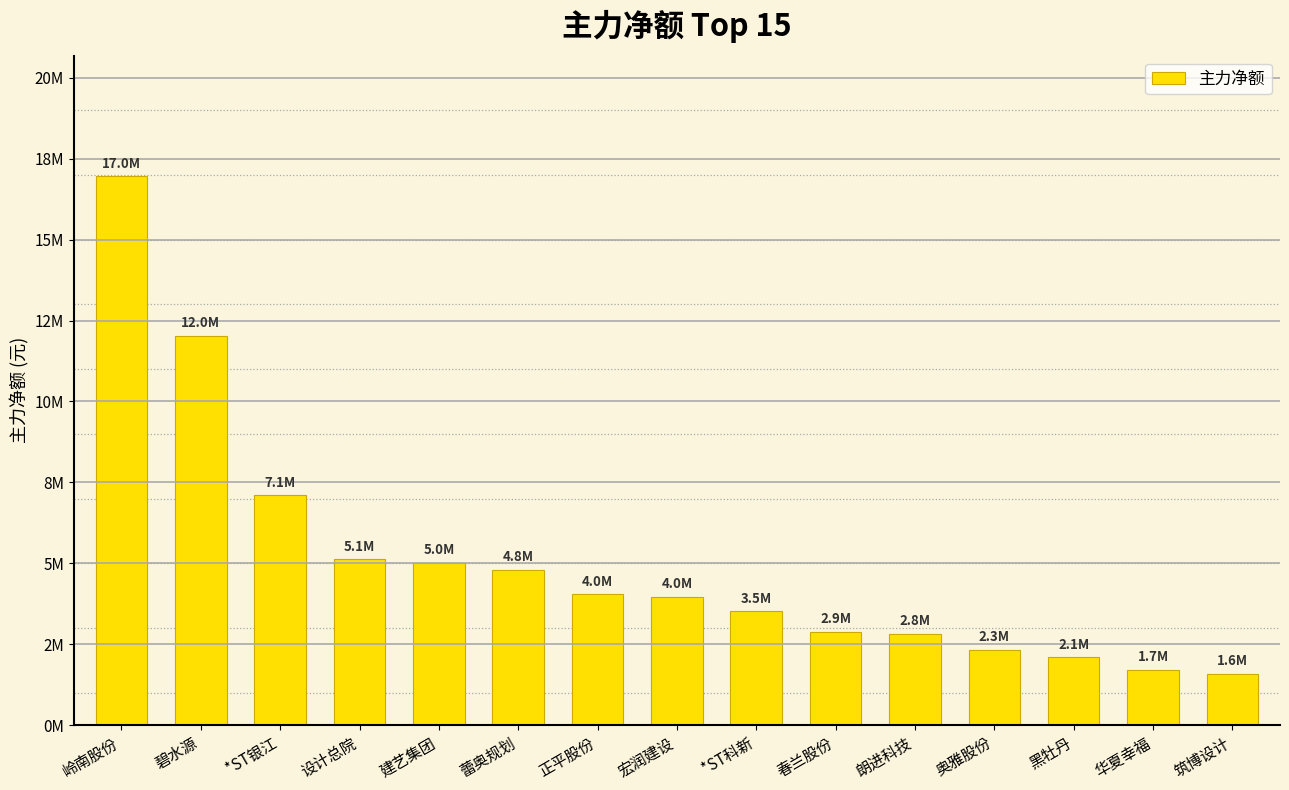

Are the bars horizontal?

No